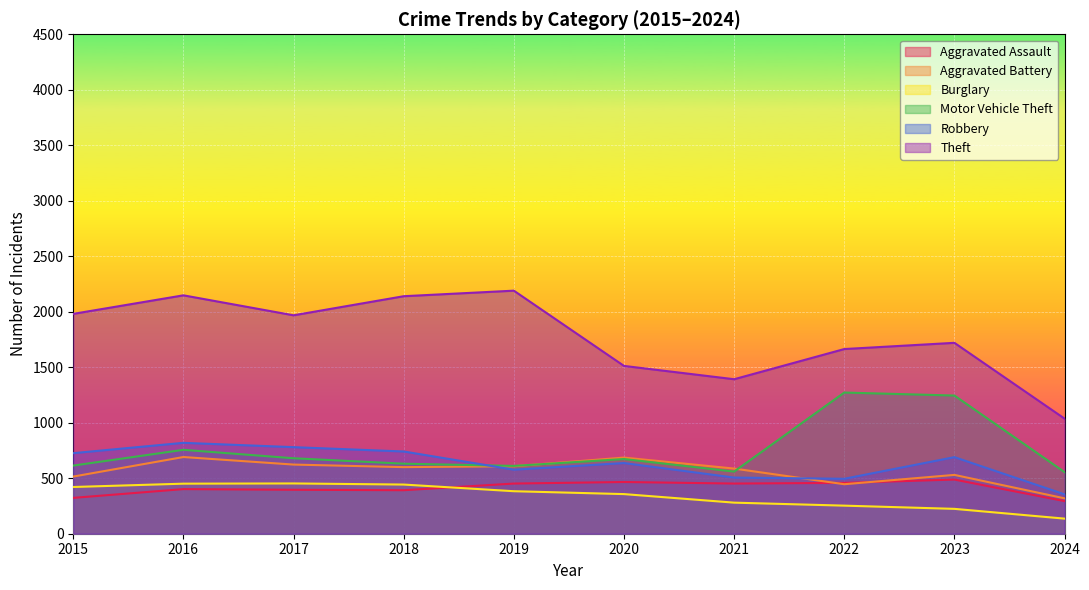

What is the difference between the maximum and minimum values in the Burglary series?

317